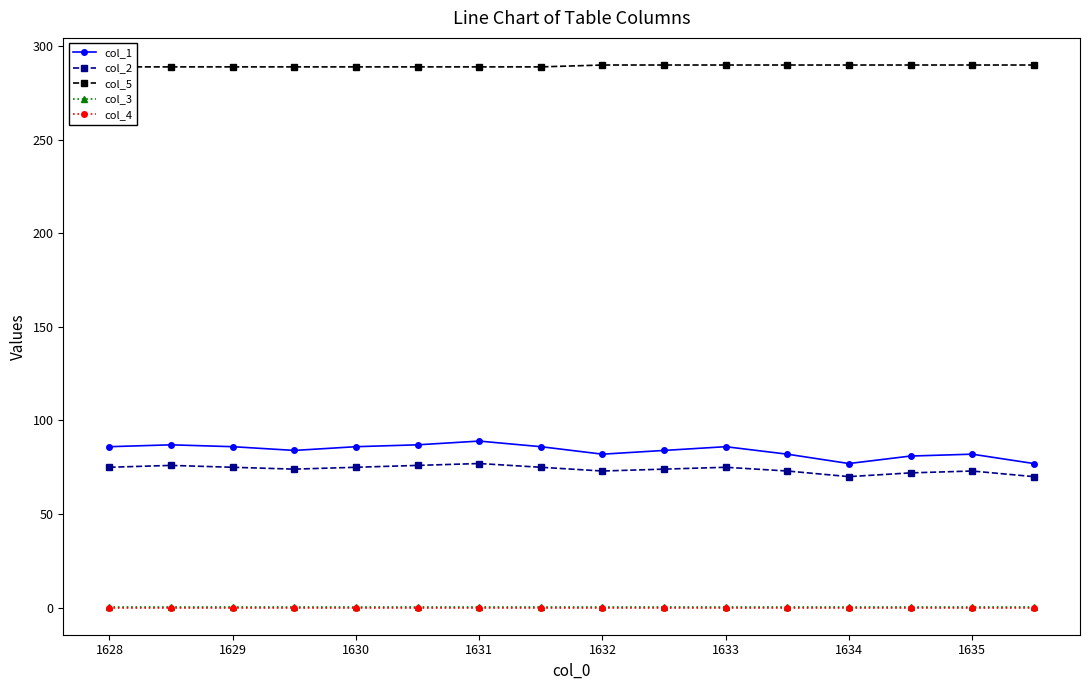

How many interior local valleys does the col_2 series have?

3